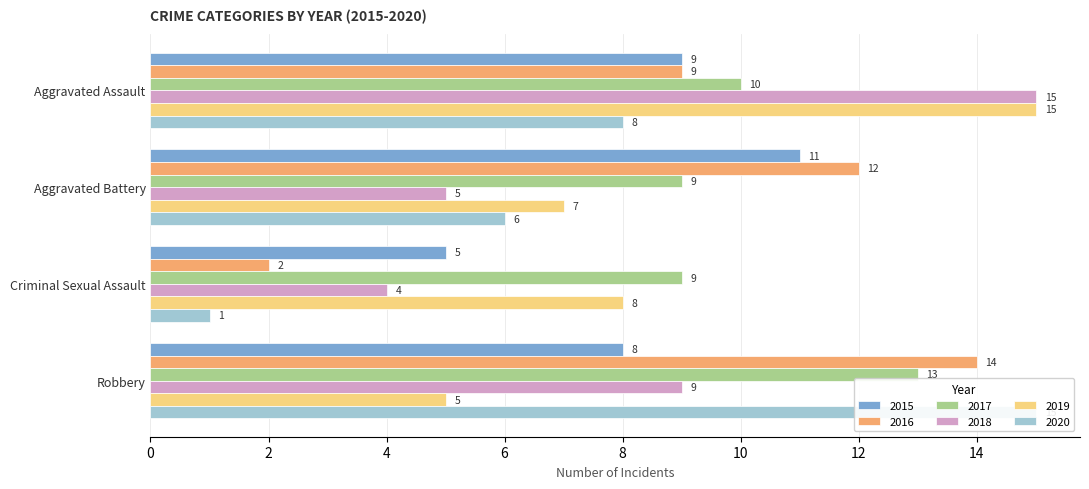

Rank the series by their maximum value, from lowest to highest.

2015, 2017, 2016, 2018, 2019, 2020